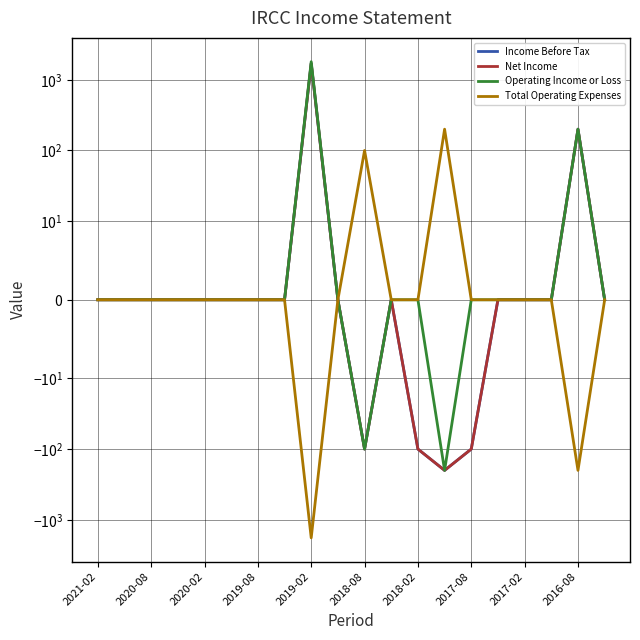

True or false: Operating Income or Loss has a value of -1212 at 2020-02.

False